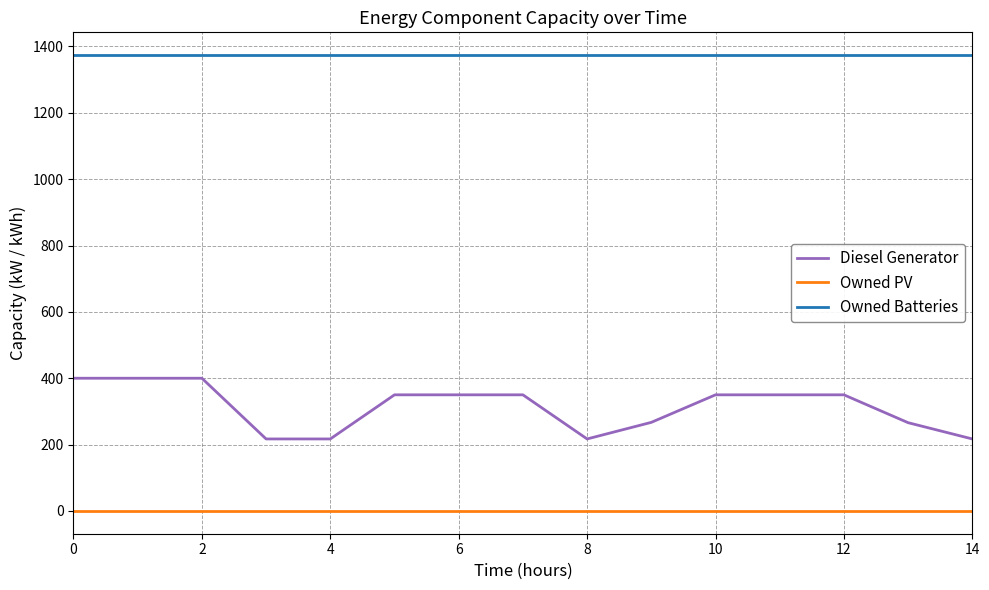

True or false: Diesel Generator and Owned PV cross at least once.

False